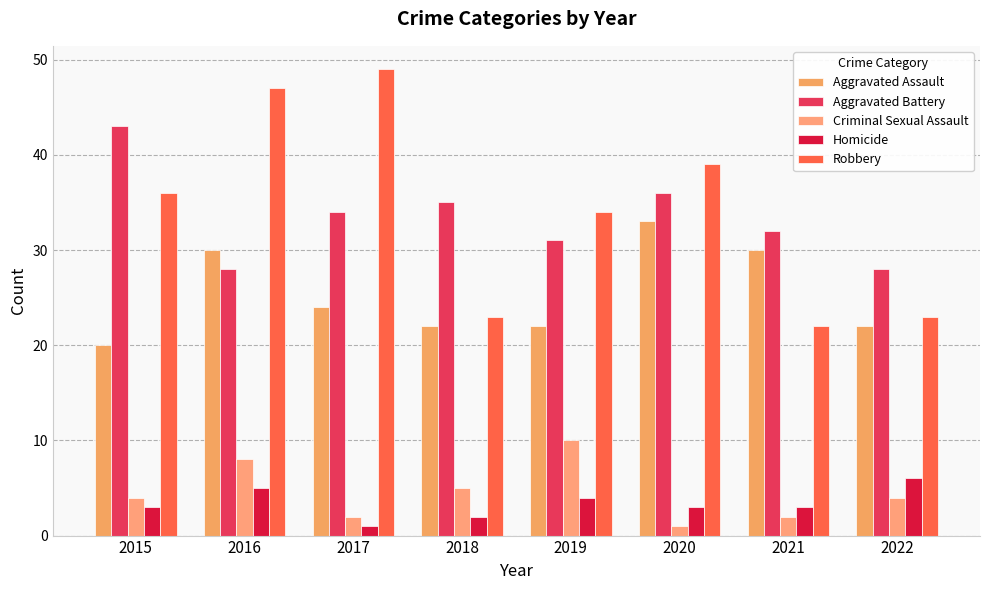

What is the maximum value shown in the chart?

49